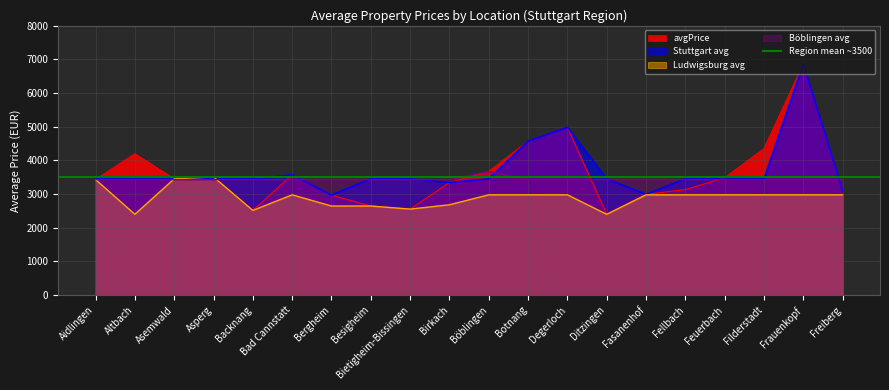

Reading left to right, what are all the values shown in this chart?

avgPrice: 3431.4	4200.0	3453.2	3509.8	2515.3	3572.9	2969.2	2645.6	2554.2	3343.5	3671.8	4574.1	4986.1	2400.0	2992.0	3134.9	3484.2	4352.4	6863.4	3102.0
Stuttgart avg: 3453.2	3453.2	3453.2	3453.2	3453.2	3572.9	2969.2	3453.2	3453.2	3343.5	3453.2	4574.1	4986.1	3453.2	2992.0	3453.2	3484.2	3453.2	6863.4	3102.0
Ludwigsburg avg: 3431.4	2400.0	3453.2	3509.8	2515.3	2978.5	2645.6	2645.6	2554.2	2682.9	2978.5	2978.5	2978.5	2400.0	2978.5	2978.5	2978.5	2978.5	2978.5	2978.5
Böblingen avg: 3431.4	3431.4	3431.4	3431.4	3431.4	3431.4	3431.4	3431.4	3431.4	3431.4	3671.8	3431.4	3431.4	3431.4	3431.4	3431.4	3431.4	3431.4	3431.4	3431.4